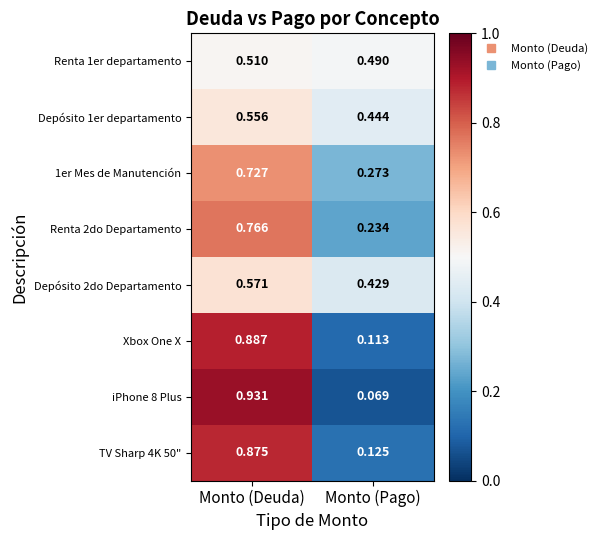

Which category has the highest value in the Renta 1er departamento series?

Monto (Deuda)